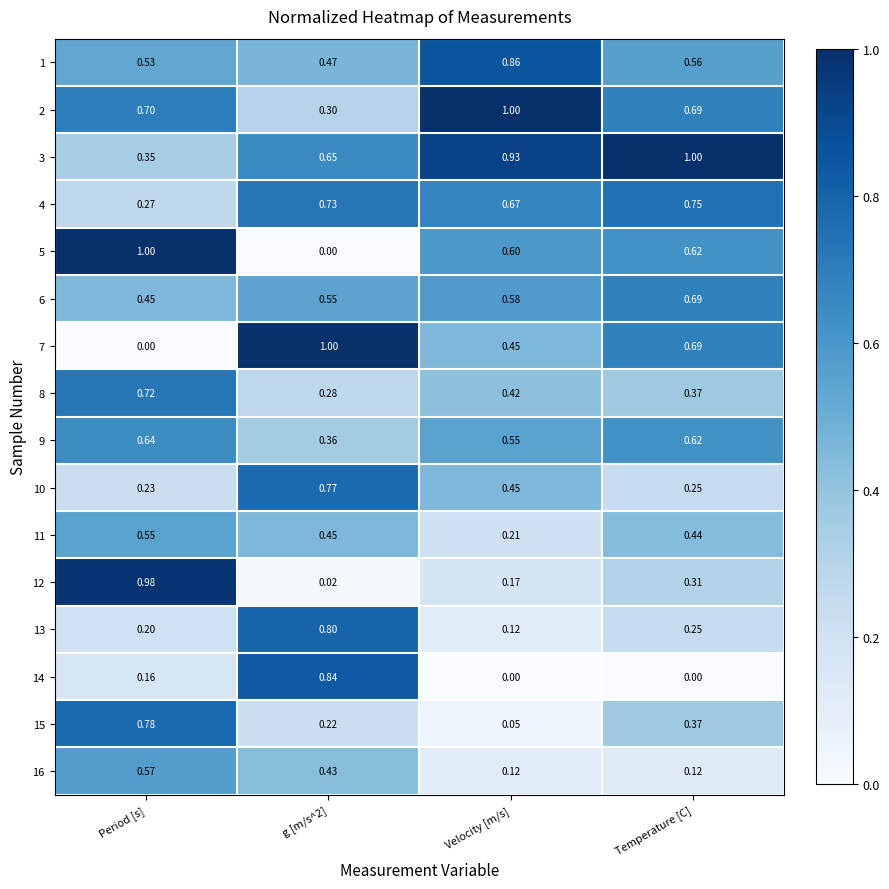

Where is 15 nearest to the value 0?

Velocity [m/s]